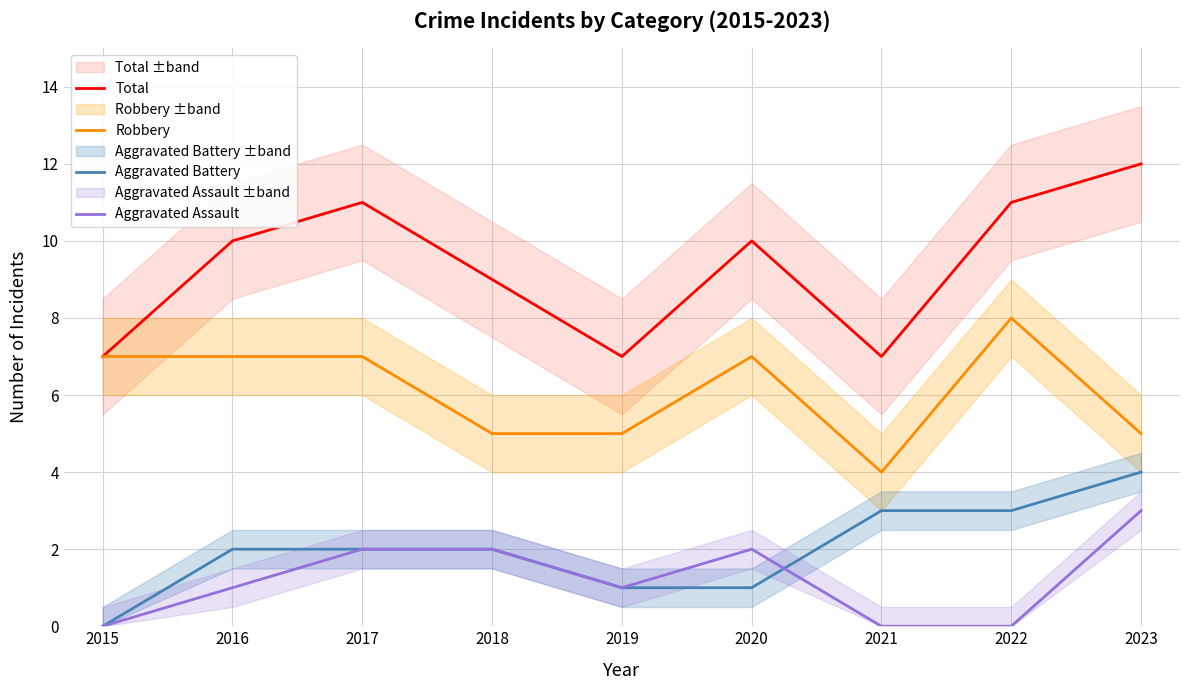

The value of Total at 2016 is 15. True or false?

False